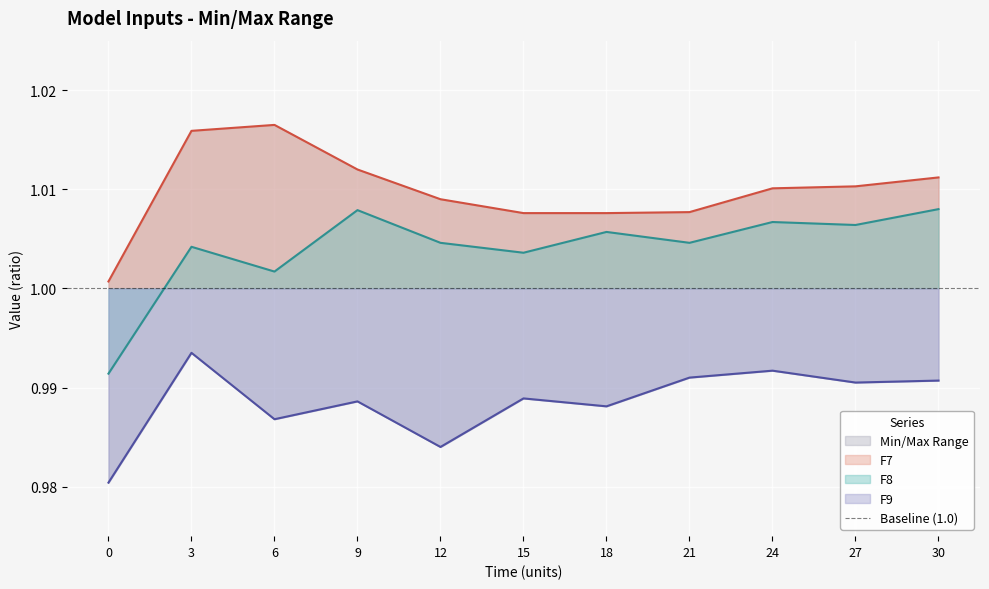

At which category is the sum across all series the highest?

3